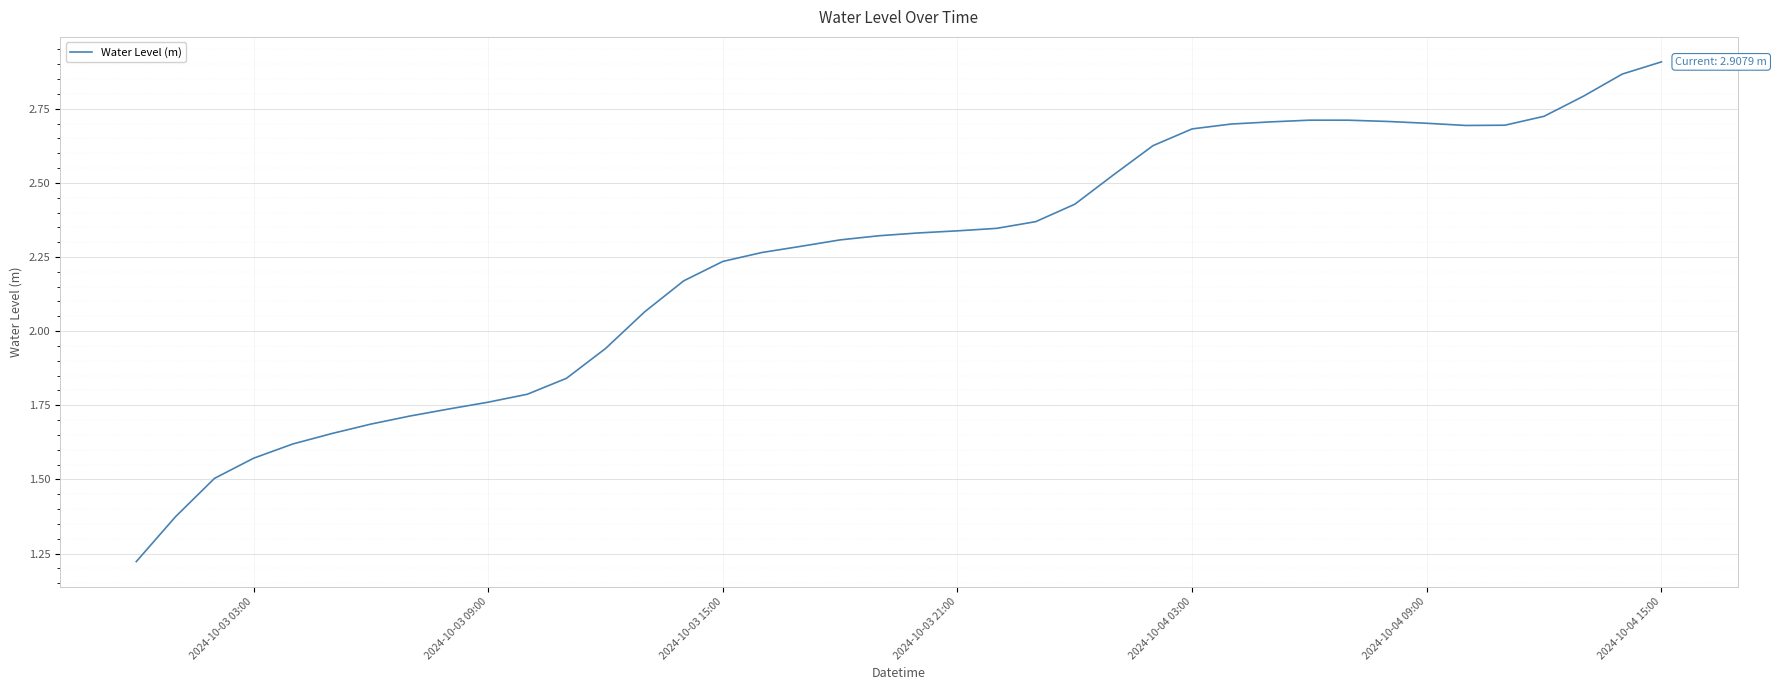

Is this an area chart (filled region under the line)?

No